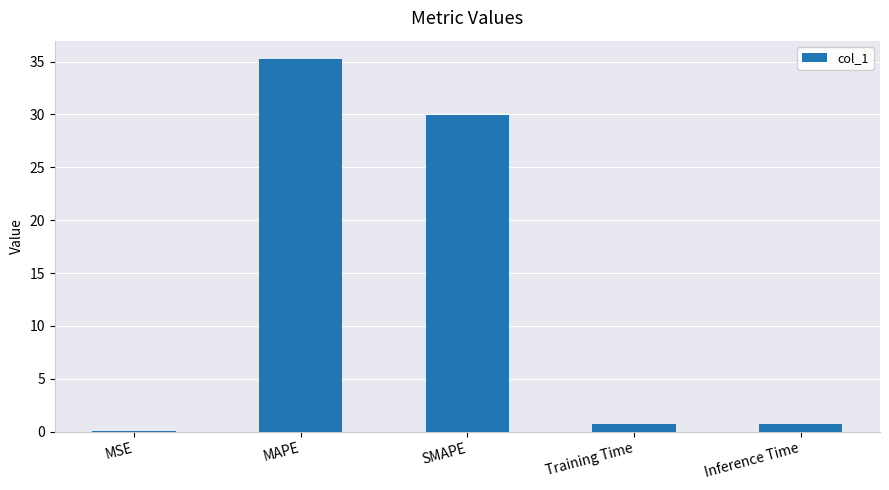

True or false: the data shows 29.9 at SMAPE.

True